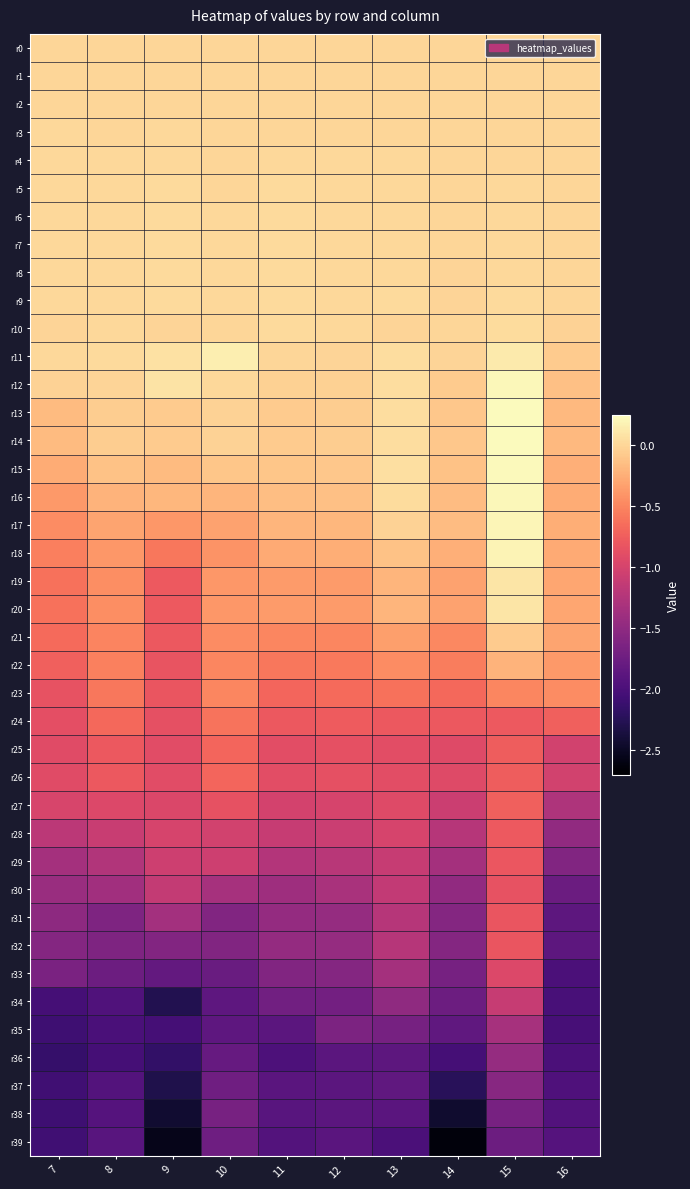

At how many categories does at least one series exceed -2?

10